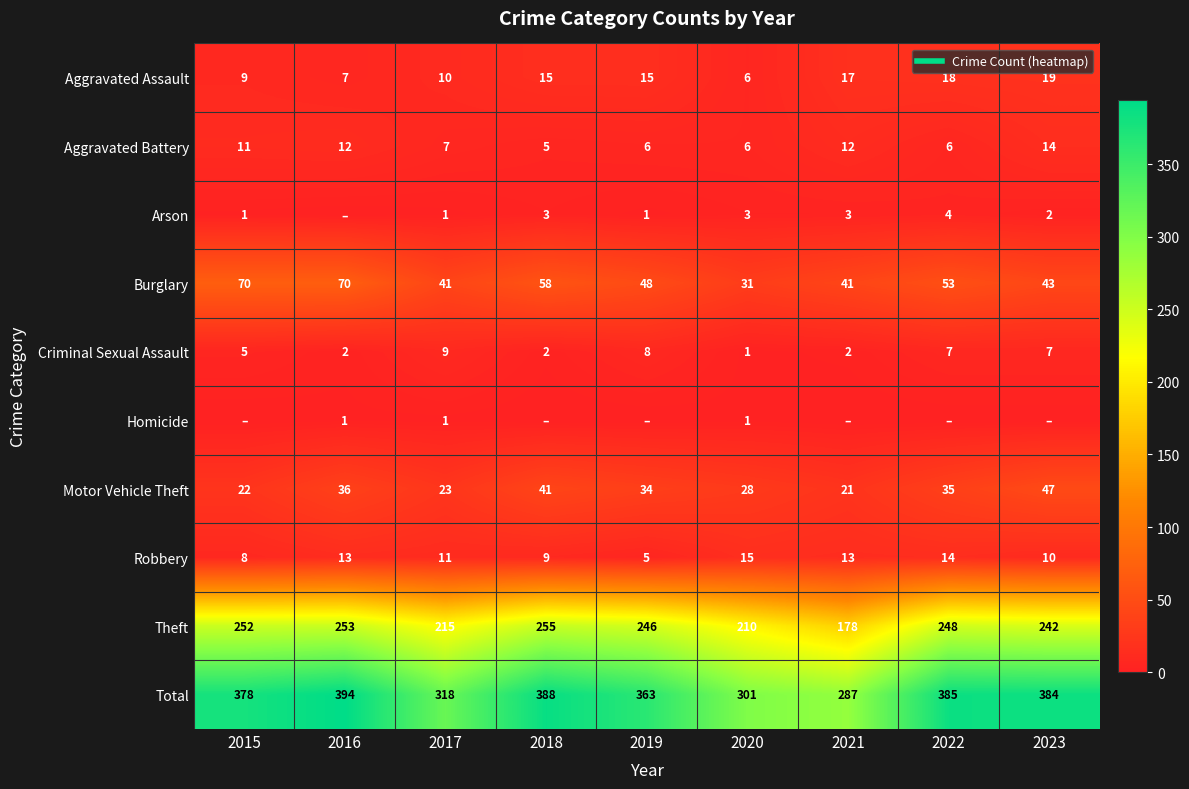

What is the total value across all series at 2019?

726